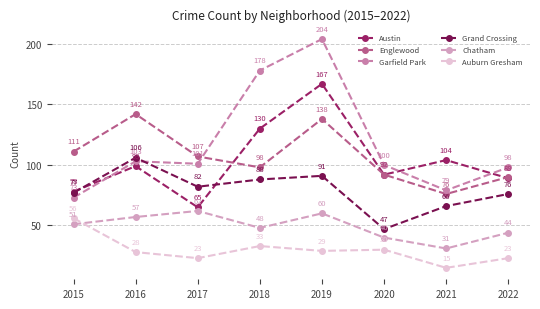

True or false: Grand Crossing has a value of 57 at 2016.

False